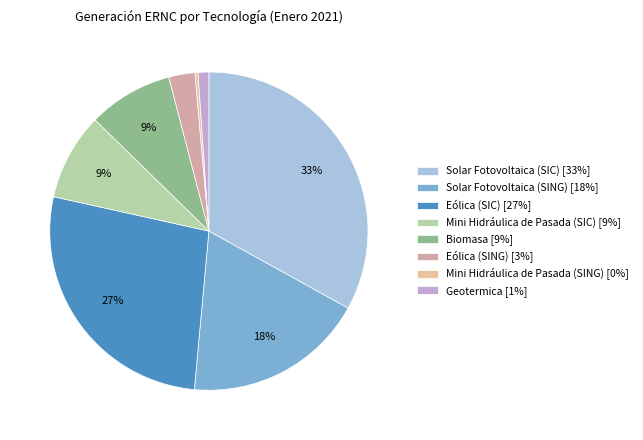

What is the change in value from Solar Fotovoltaica (SIC) to Mini Hidráulica de Pasada (SING)?

-587751.9